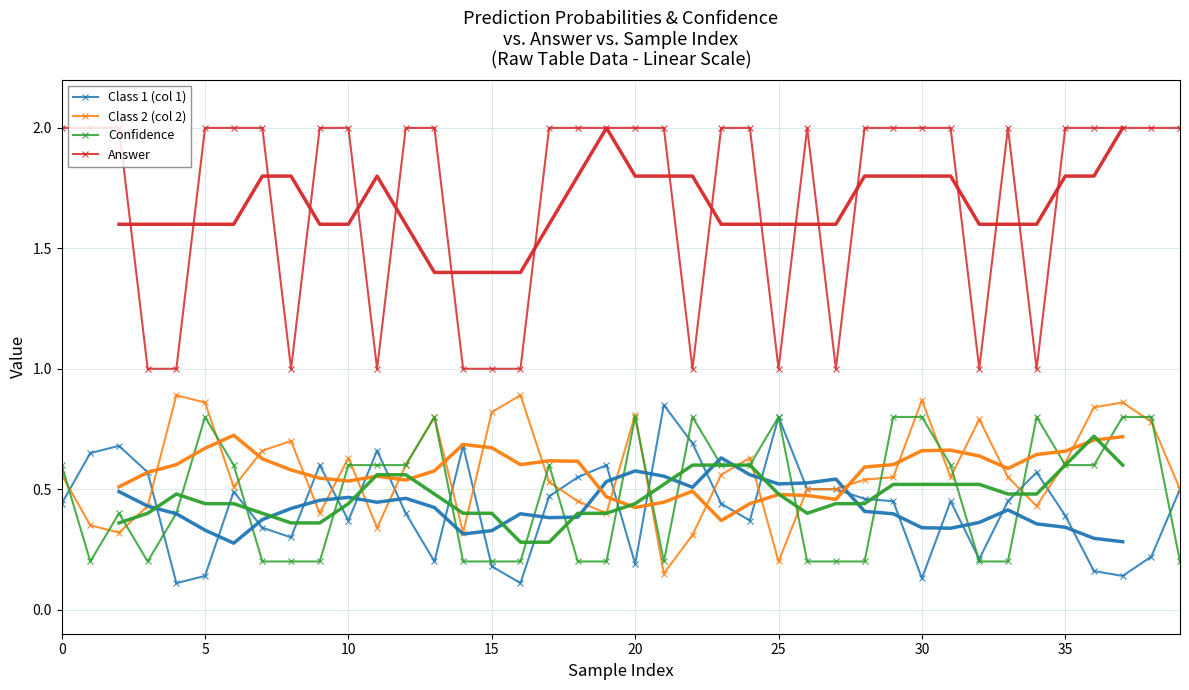

True or false: Answer and Confidence cross at least once.

False